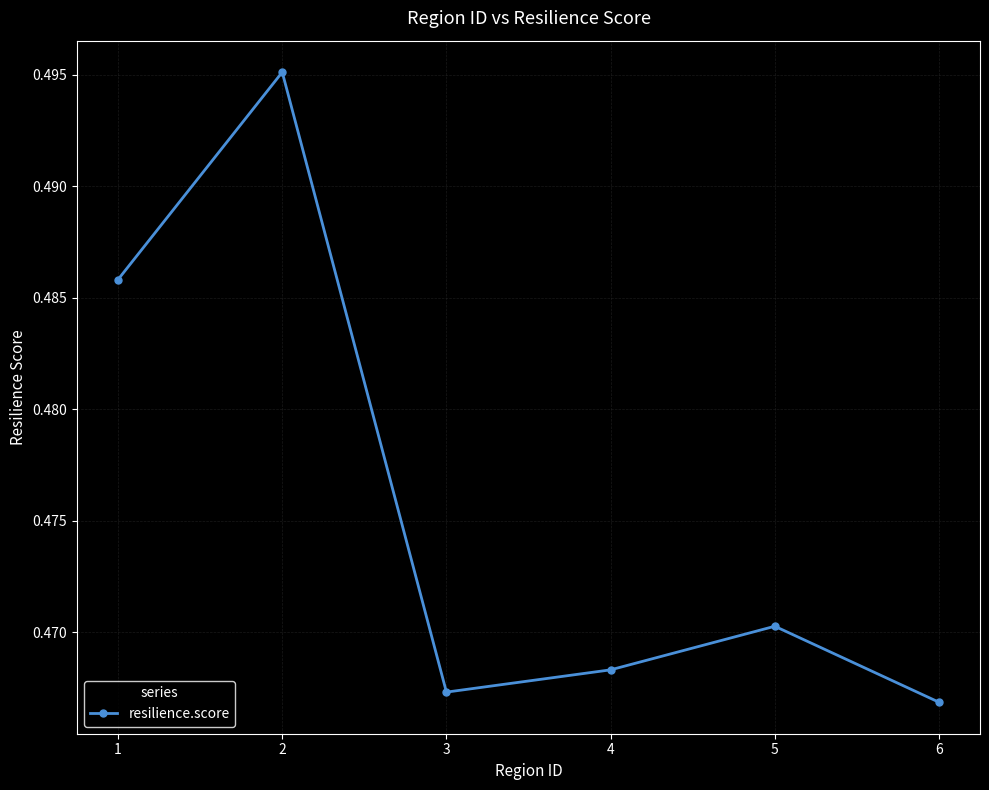

Rank the categories by value from highest to lowest.

2, 1, 5, 4, 3, 6